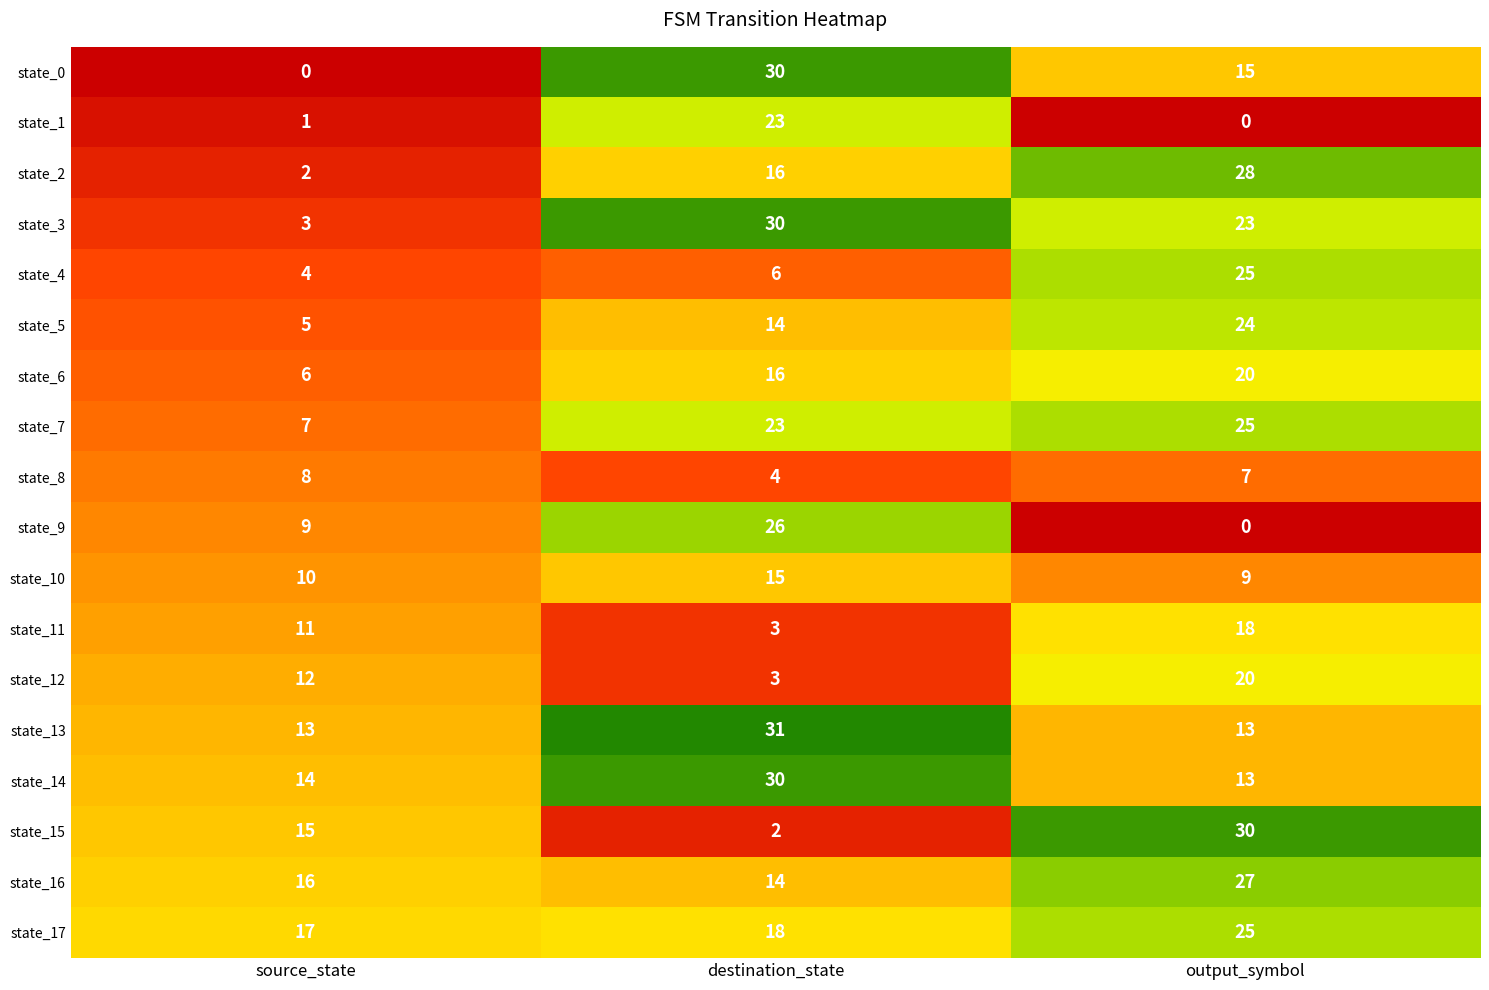

What is the difference between the state_14 values at output_symbol and destination_state?

17